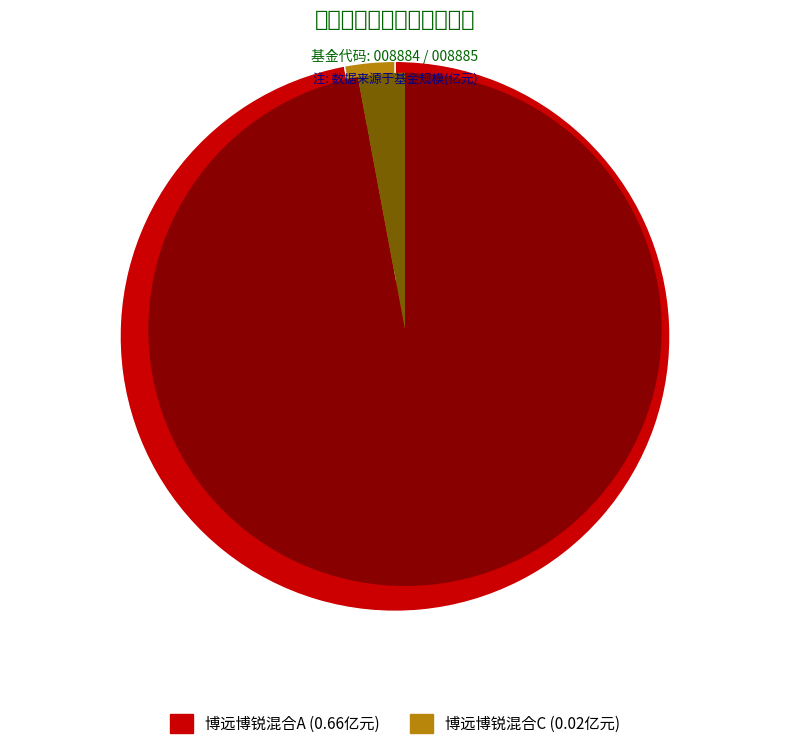

Which slice is the largest?

博远博锐混合A